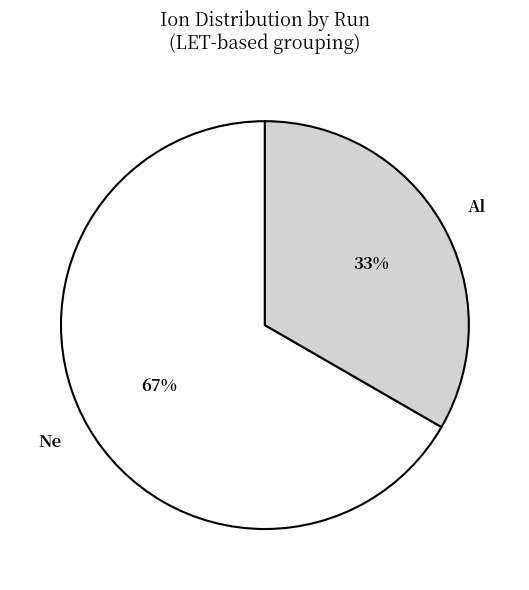

Which category accounts for the majority?

Ne